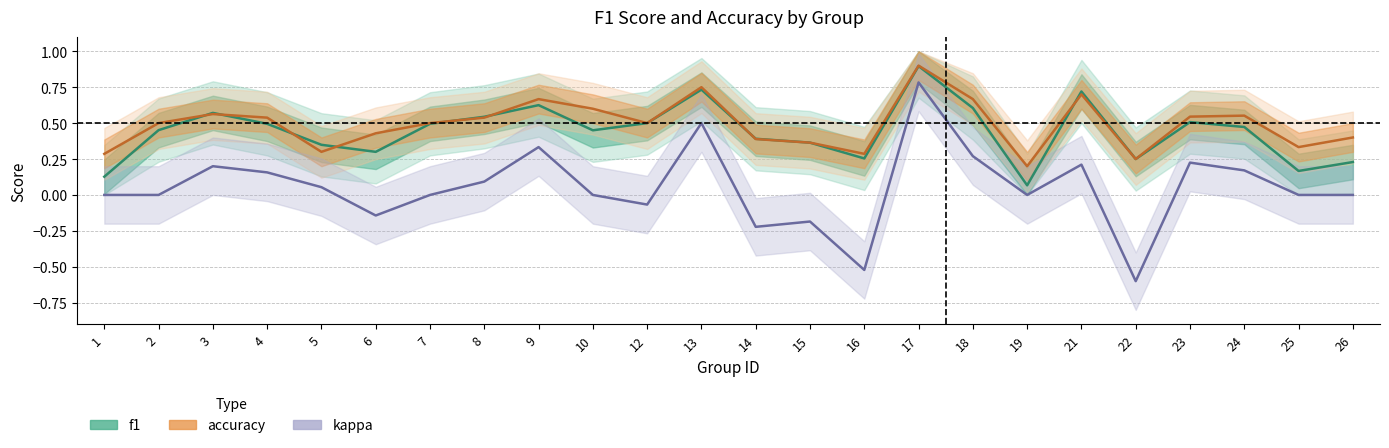

Which category has the lowest value across all series?

22